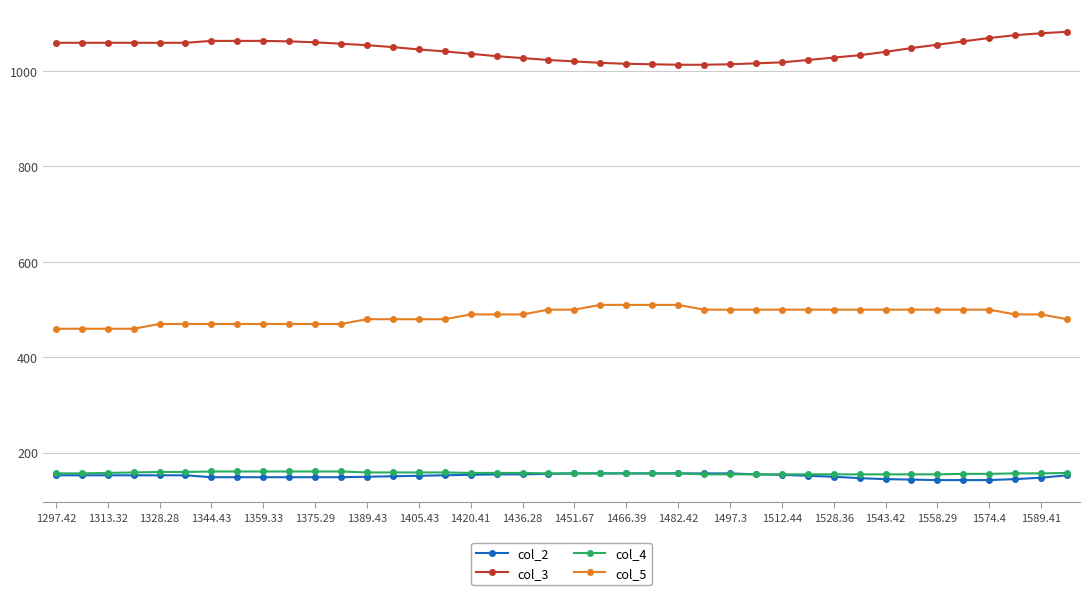

What is the value of the col_5 point at the 4th from the left?

460